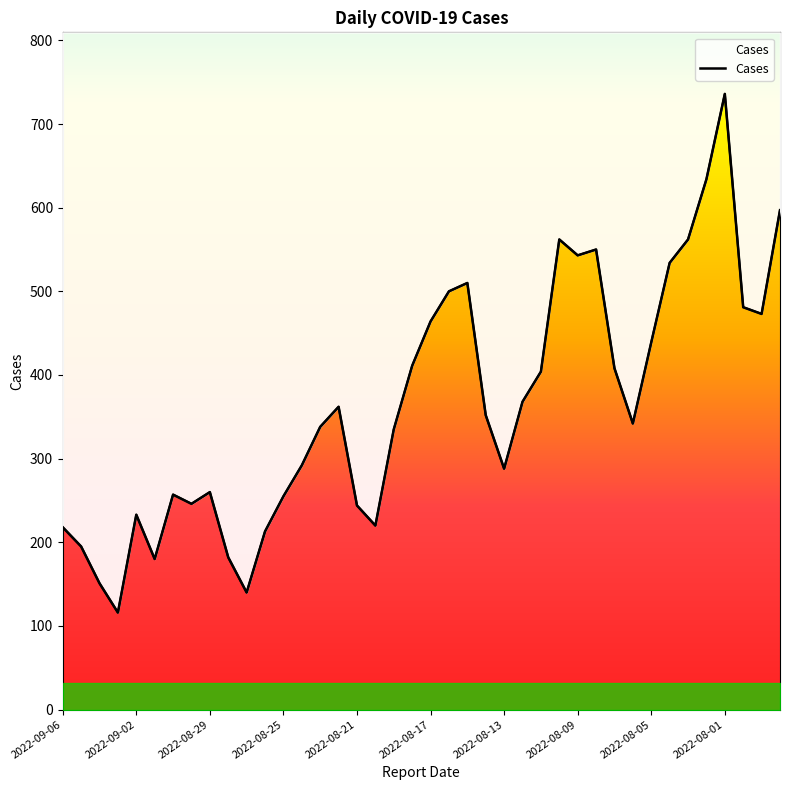

Between 2022-08-21 and 2022-08-14, which is larger?

2022-08-14